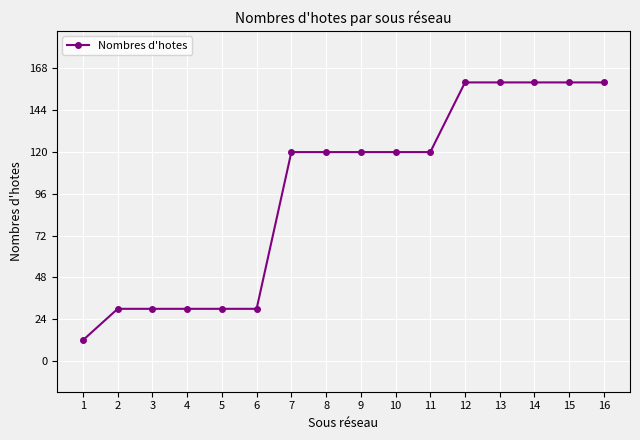

Which category has the lowest value across all series?

1